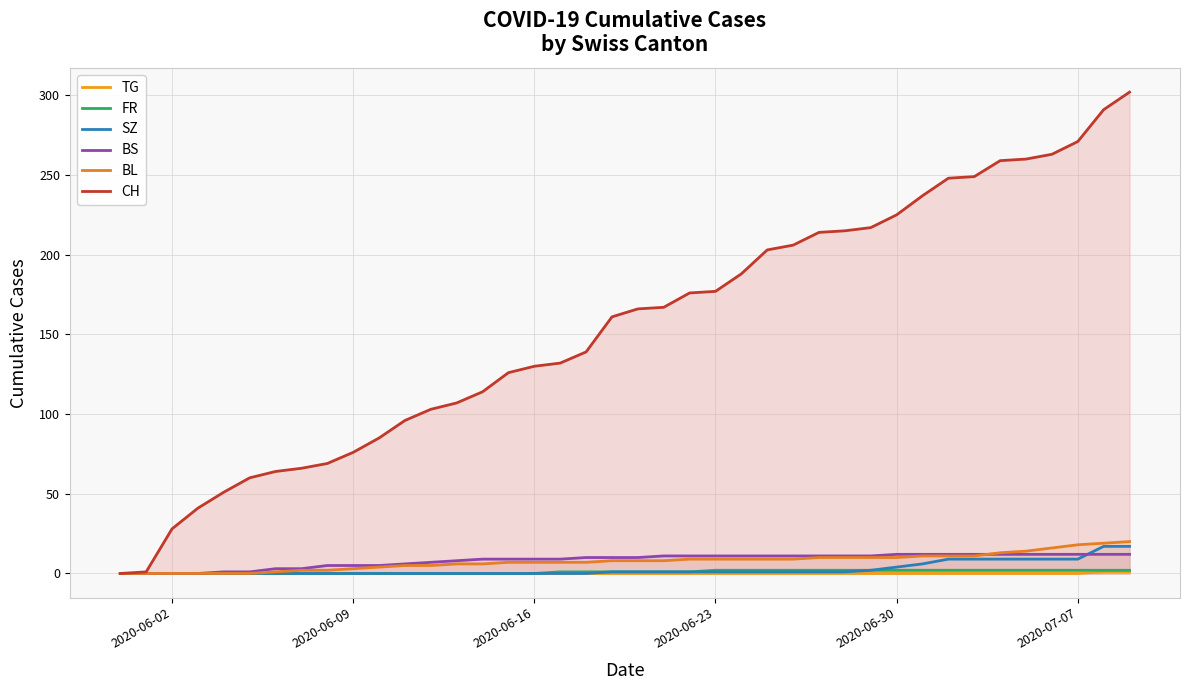

True or false: FR and TG cross at least once.

False